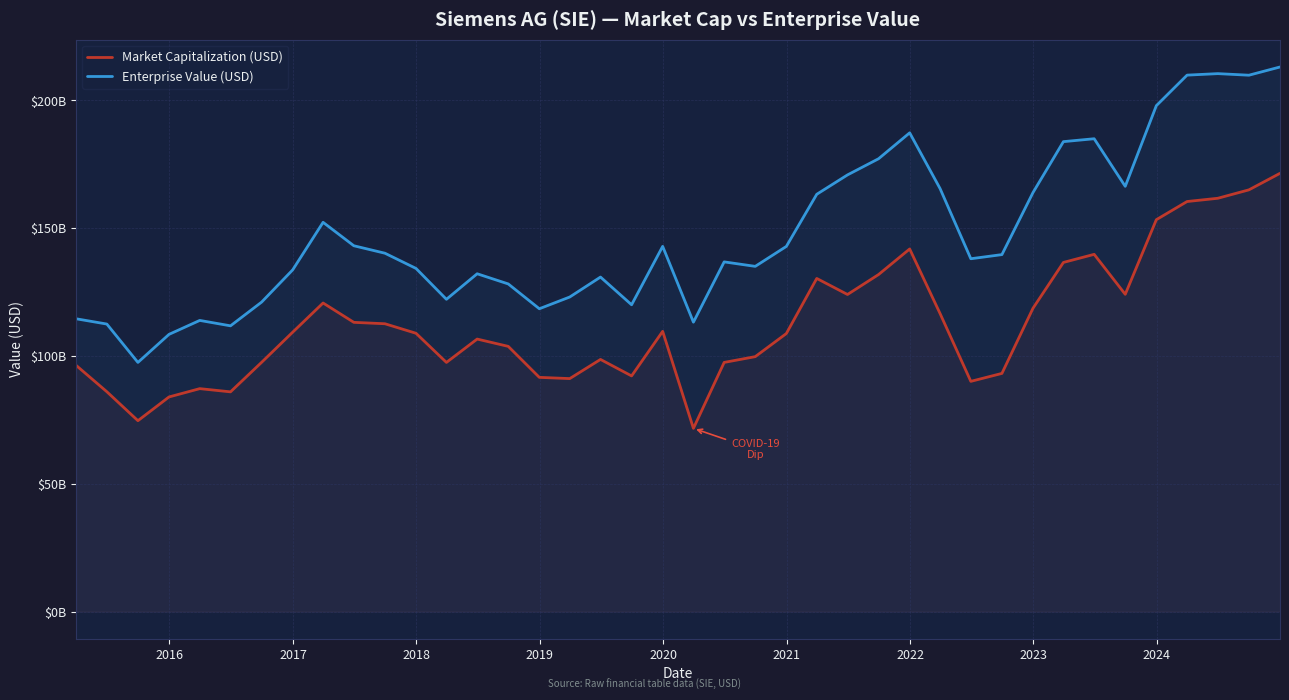

Does the chart have visible grid lines?

Yes